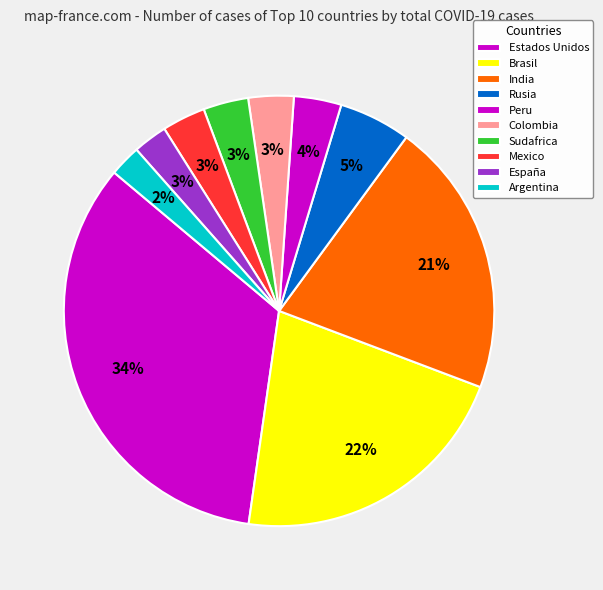

Is España the majority of the pie?

No